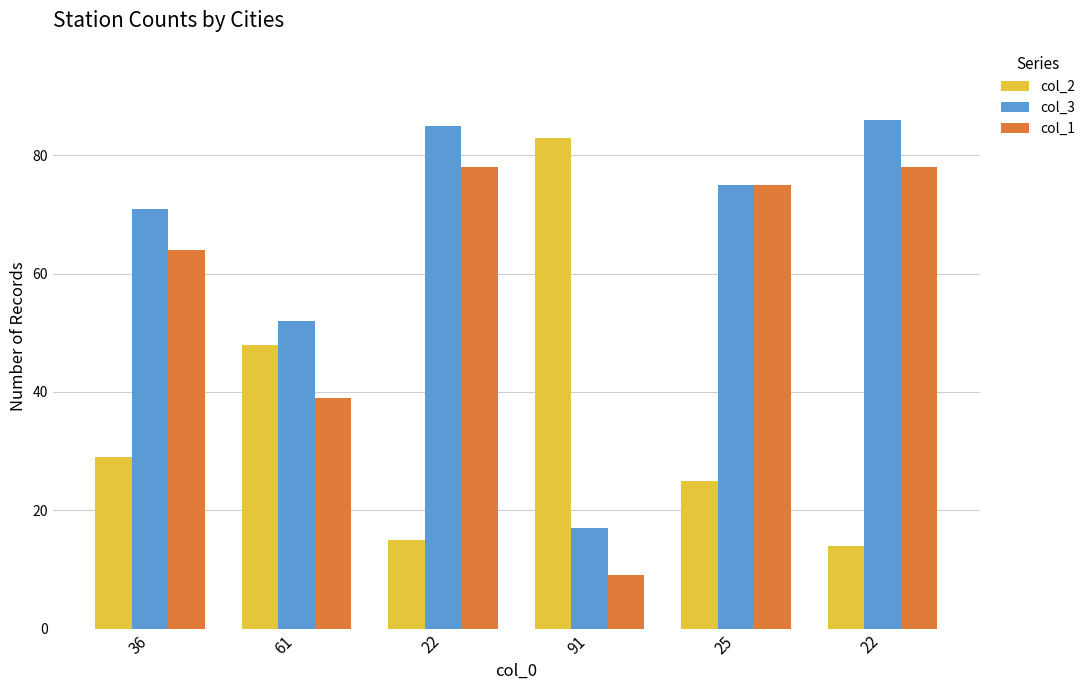

How many groups of bars are there?

6